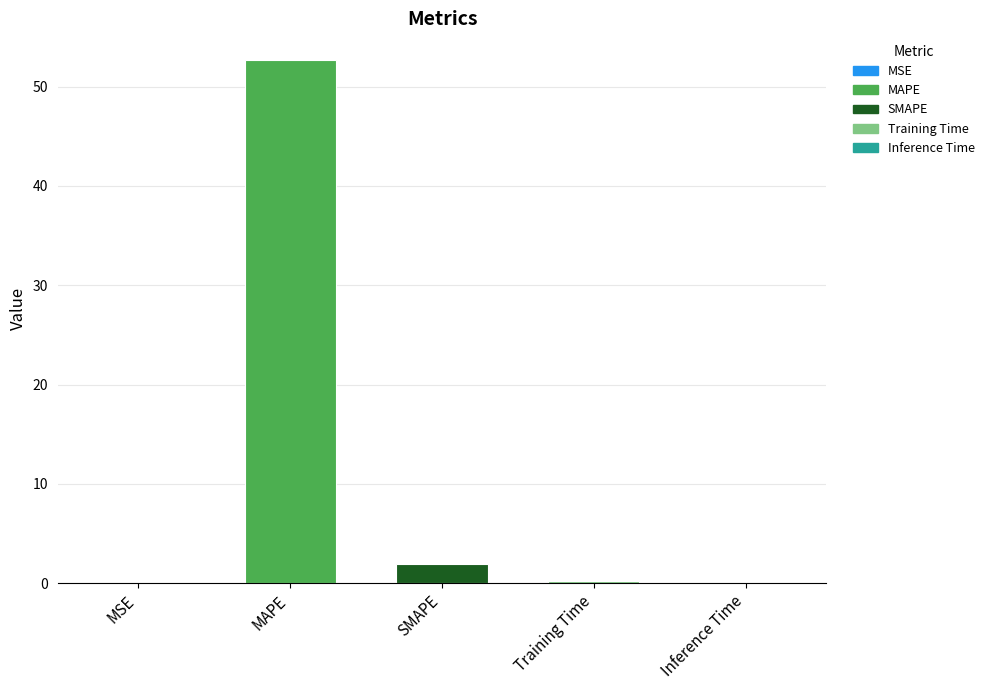

What value does the data have at SMAPE?

1.9